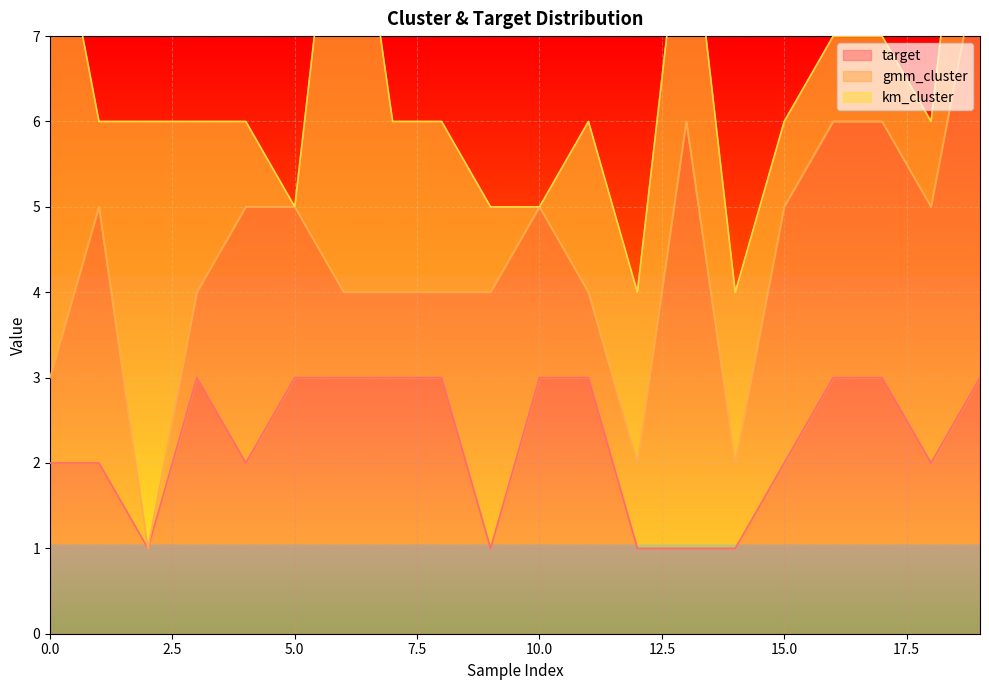

What are all the series names shown in the legend?

target, gmm_cluster, km_cluster